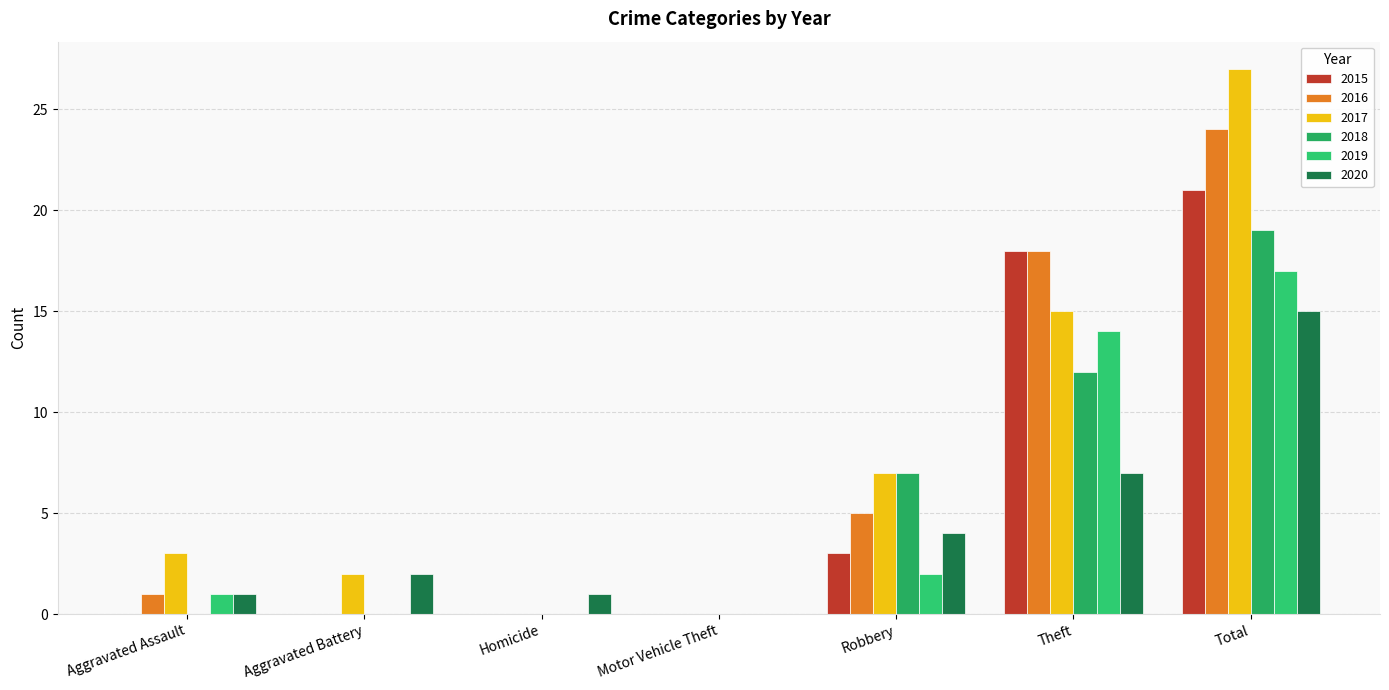

At which category is the sum across all series the highest?

Total